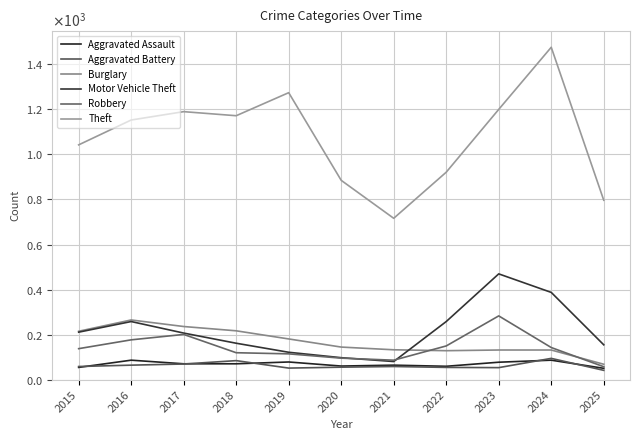

Does the chart have visible grid lines?

Yes